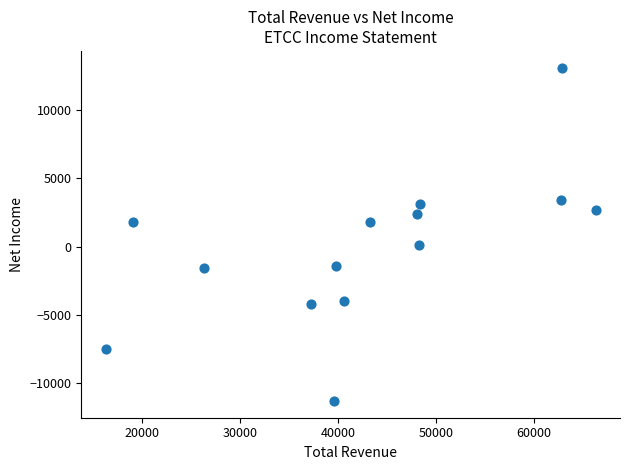

What is the range of Y values (max minus min)?

24400